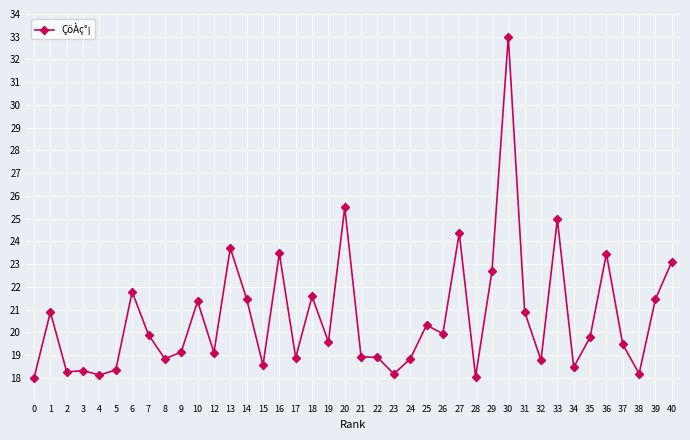

Approximately how many times larger is the value at 1 compared to 21?

1.1